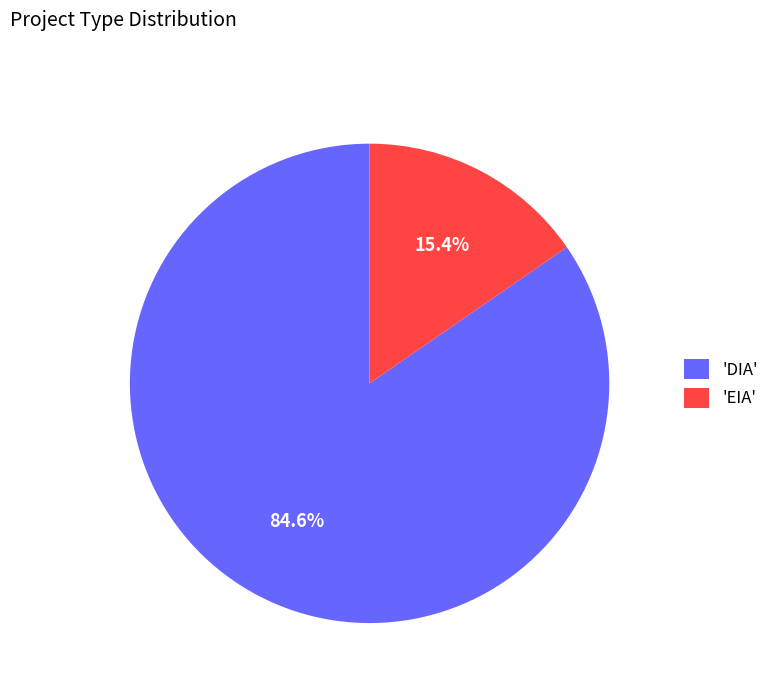

What is the largest slice in the pie chart?

'DIA'